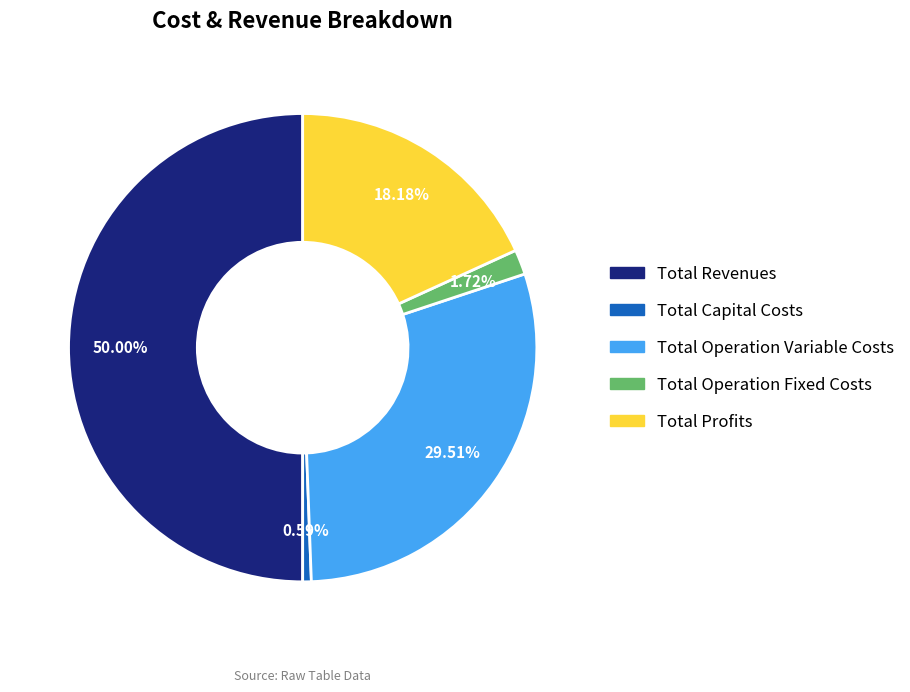

What is the total percentage of Total Revenues and Total Profits?

68.2%